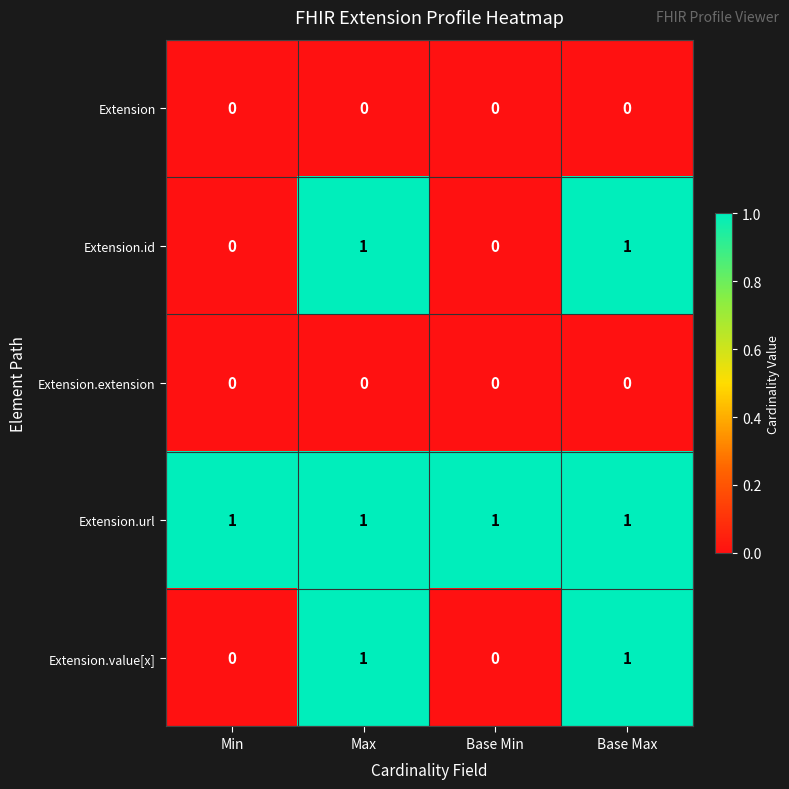

Count the Extension.id values in the range 0 to 1.

4